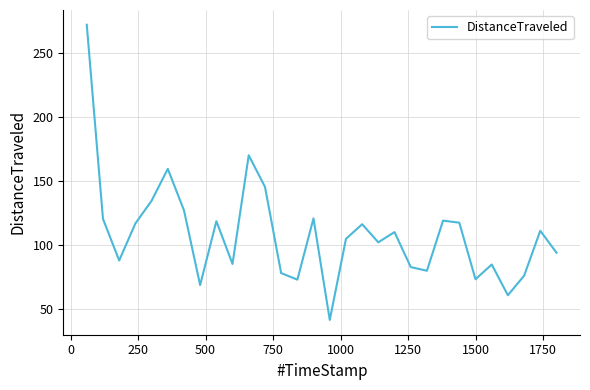

What is the smallest value displayed?

41.3